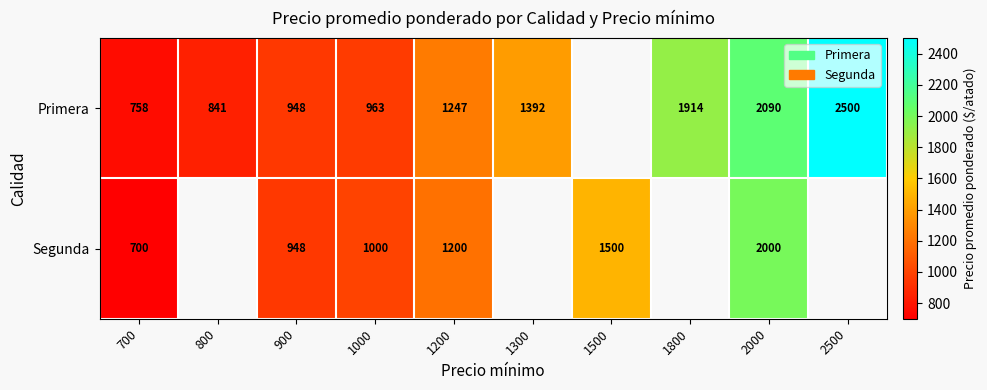

True or false: Segunda has a value of 451.8 at 700.

False